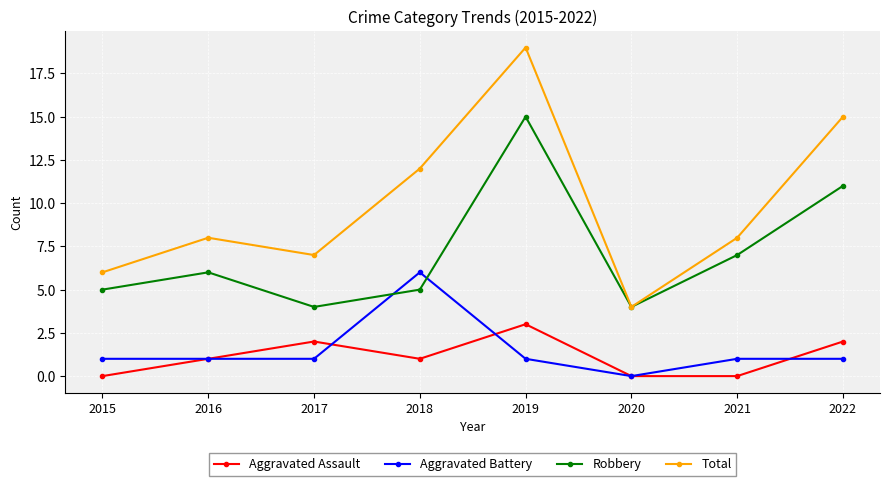

Reading left to right, extract all data points from this chart.

Aggravated Assault: 2015=0	2016=1	2017=2	2018=1	2019=3	2020=0	2021=0	2022=2
Aggravated Battery: 2015=1	2016=1	2017=1	2018=6	2019=1	2020=0	2021=1	2022=1
Robbery: 2015=5	2016=6	2017=4	2018=5	2019=15	2020=4	2021=7	2022=11
Total: 2015=6	2016=8	2017=7	2018=12	2019=19	2020=4	2021=8	2022=15